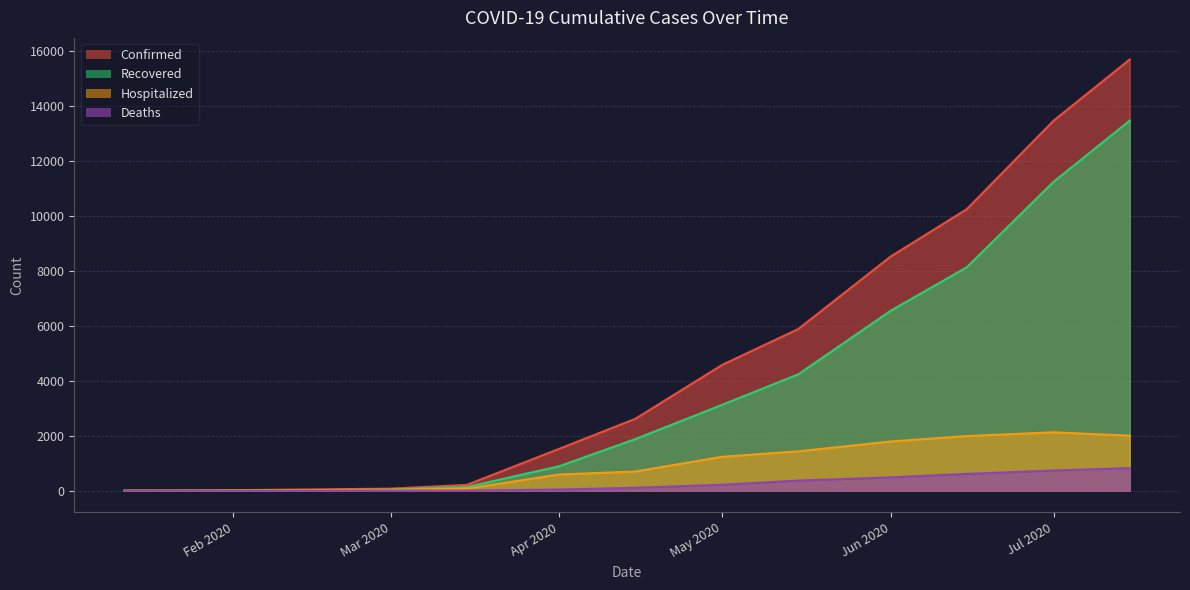

What is the difference between the highest and lowest values at 05/15/2020?

5511